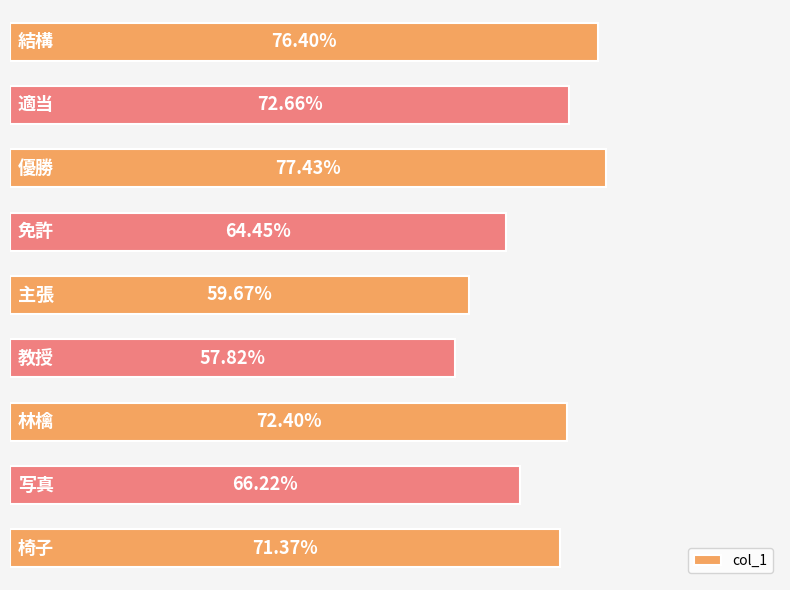

What is the average value?

0.7